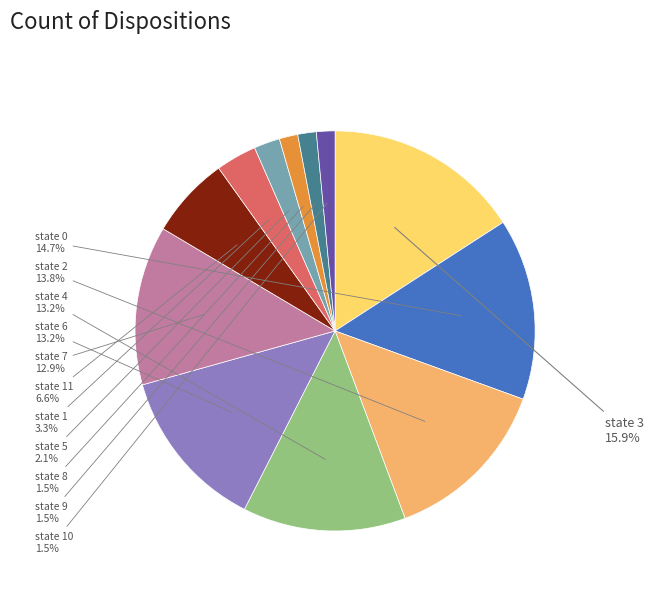

The state 0 slice represents 24% of the pie. True or false?

False